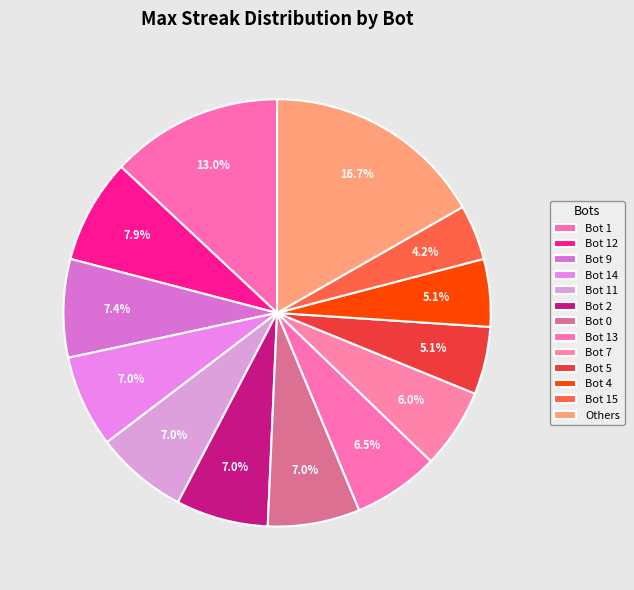

How many slices are in this pie chart?

13